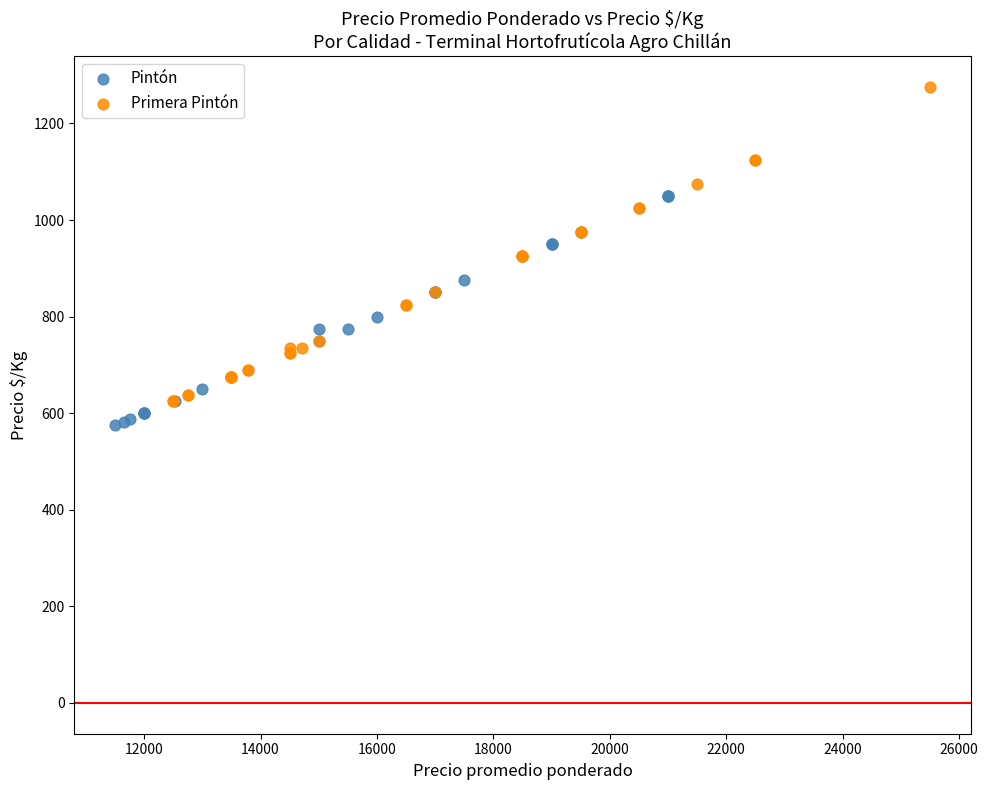

Which series has the largest Y range (max minus min)?

Primera Pintón